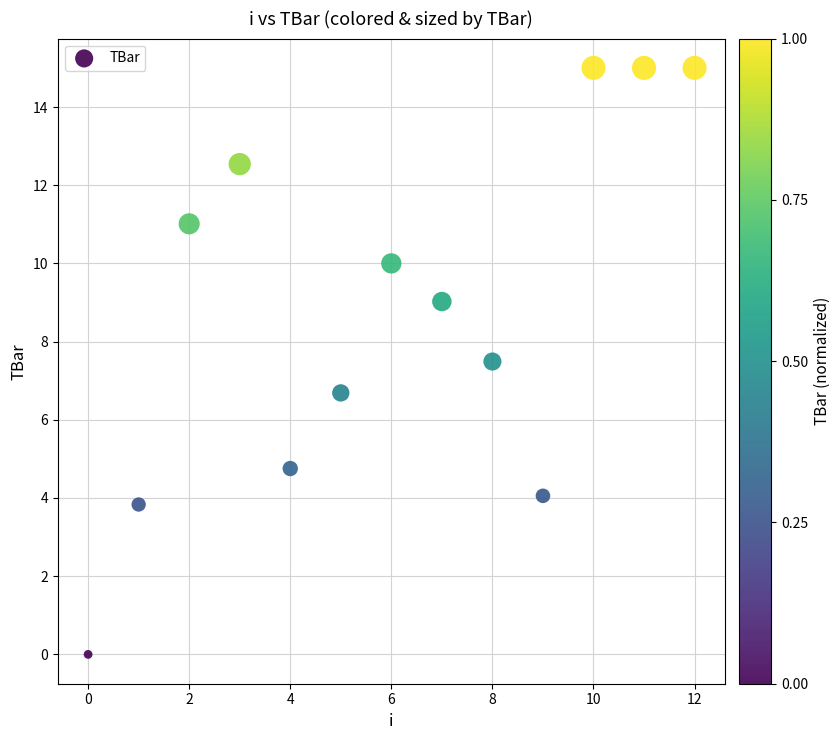

What is the range of Y values (max minus min)?

15.0